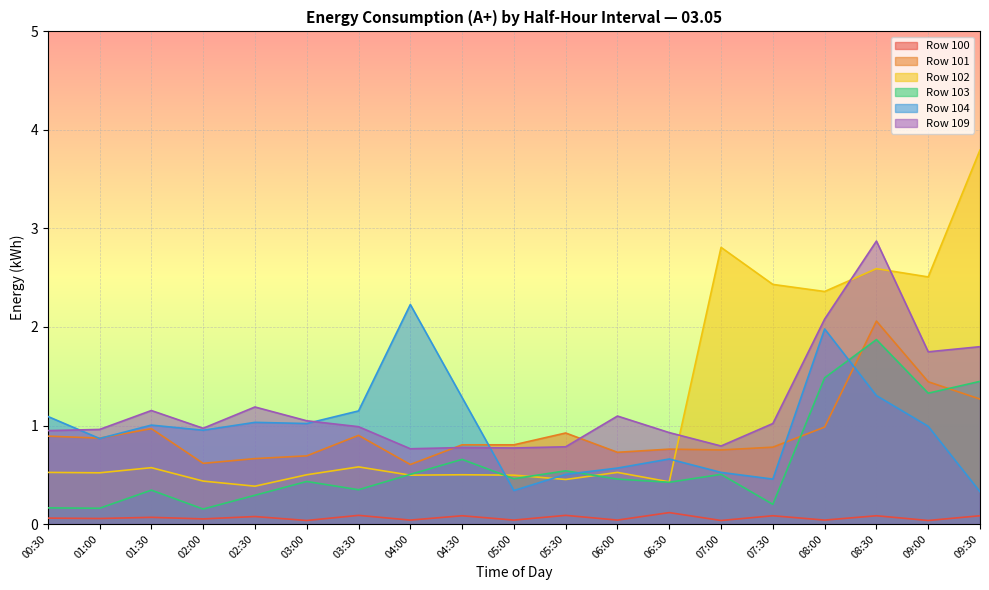

Which category has the lowest value across all series?

03:00